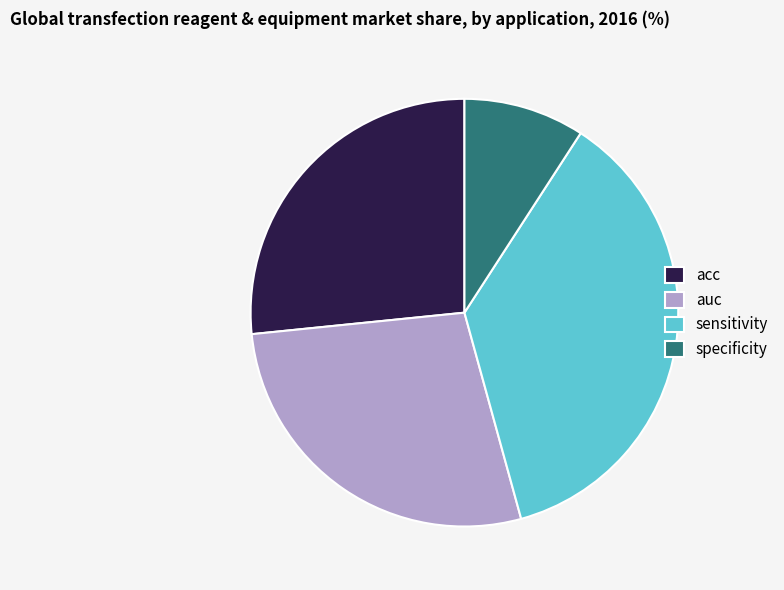

Which slice is the smallest?

specificity